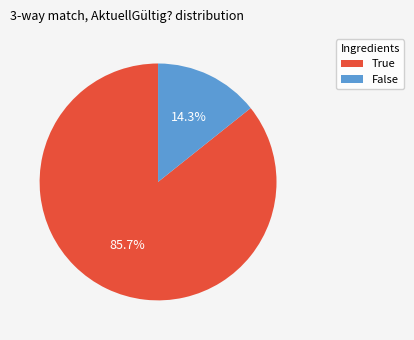

To the nearest percent, what is the average slice percentage?

50%